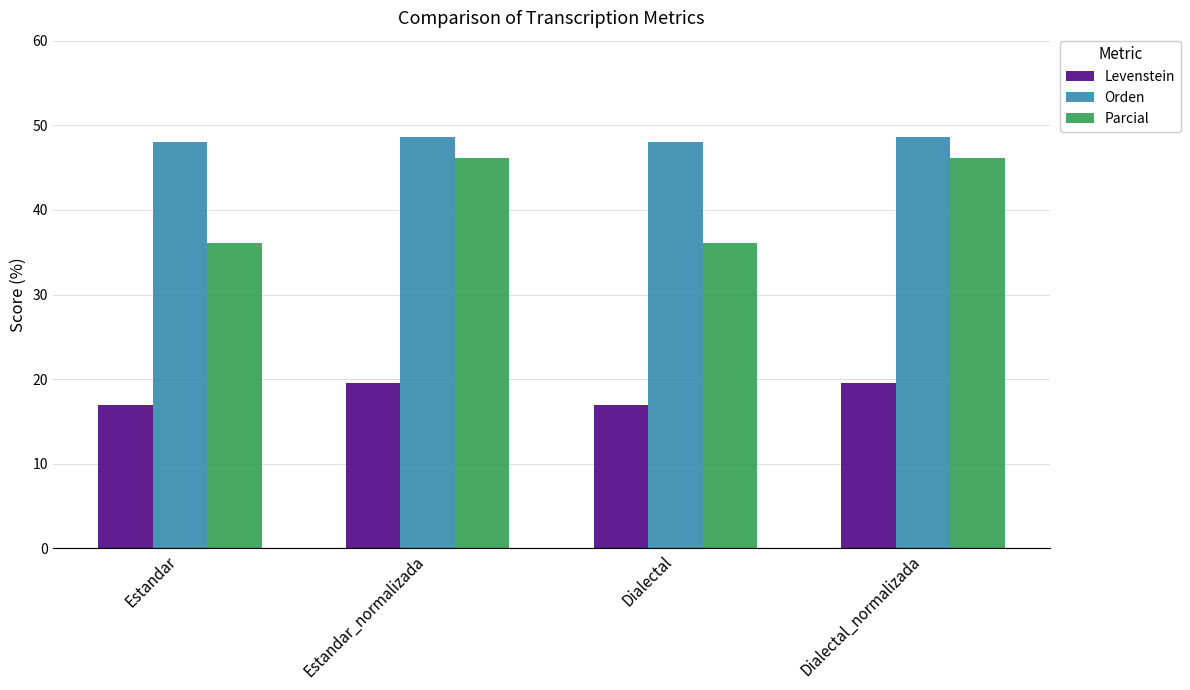

What is the total value across all series at Dialectal?

101.0